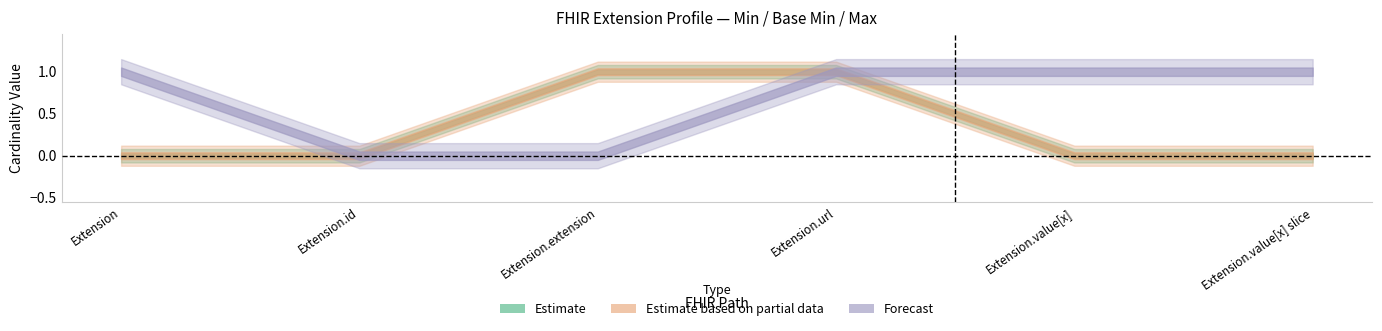

True or false: Min and Base Min intersect in this chart.

False